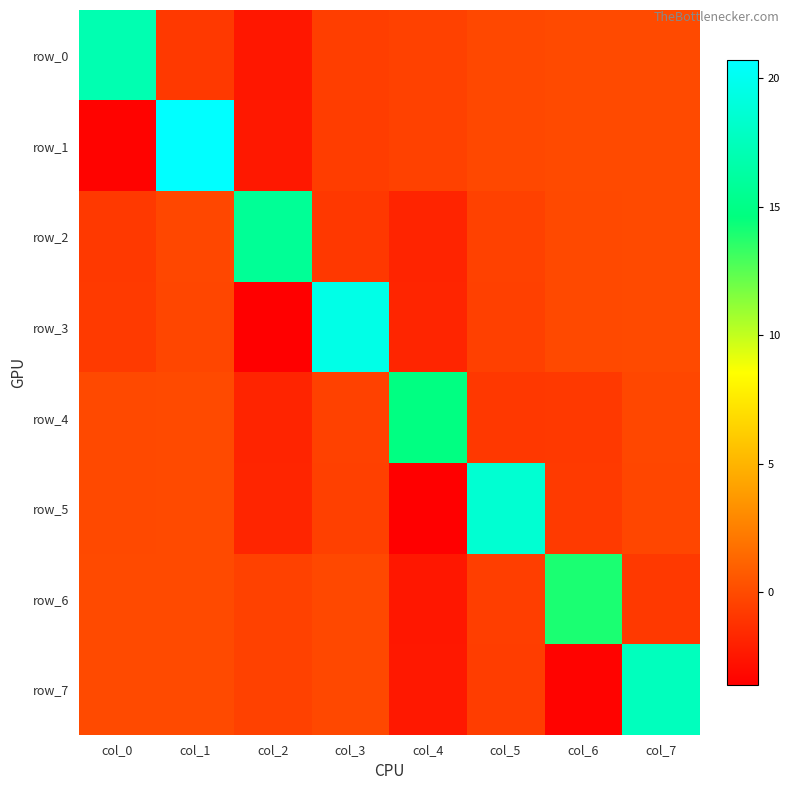

Rank the series by their maximum value, from highest to lowest.

row_1, row_3, row_5, row_7, row_0, row_2, row_4, row_6